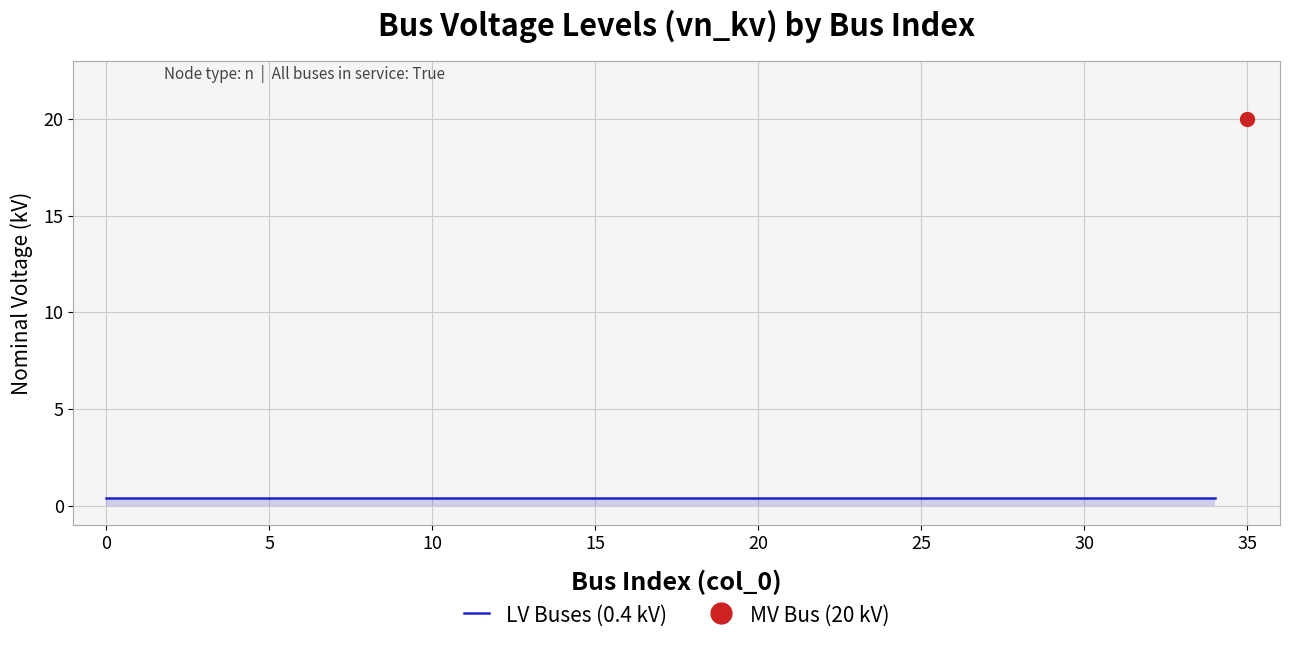

Reading left to right, transcribe all the data shown in this chart.

0=0.4	1=0.4	2=0.4	3=0.4	4=0.4	5=0.4	6=0.4	7=0.4	8=0.4	9=0.4	10=0.4	11=0.4	12=0.4	13=0.4	14=0.4	15=0.4	16=0.4	17=0.4	18=0.4	19=0.4	20=0.4	21=0.4	22=0.4	23=0.4	24=0.4	25=0.4	26=0.4	27=0.4	28=0.4	29=0.4	30=0.4	31=0.4	32=0.4	33=0.4	34=0.4	35=20.0